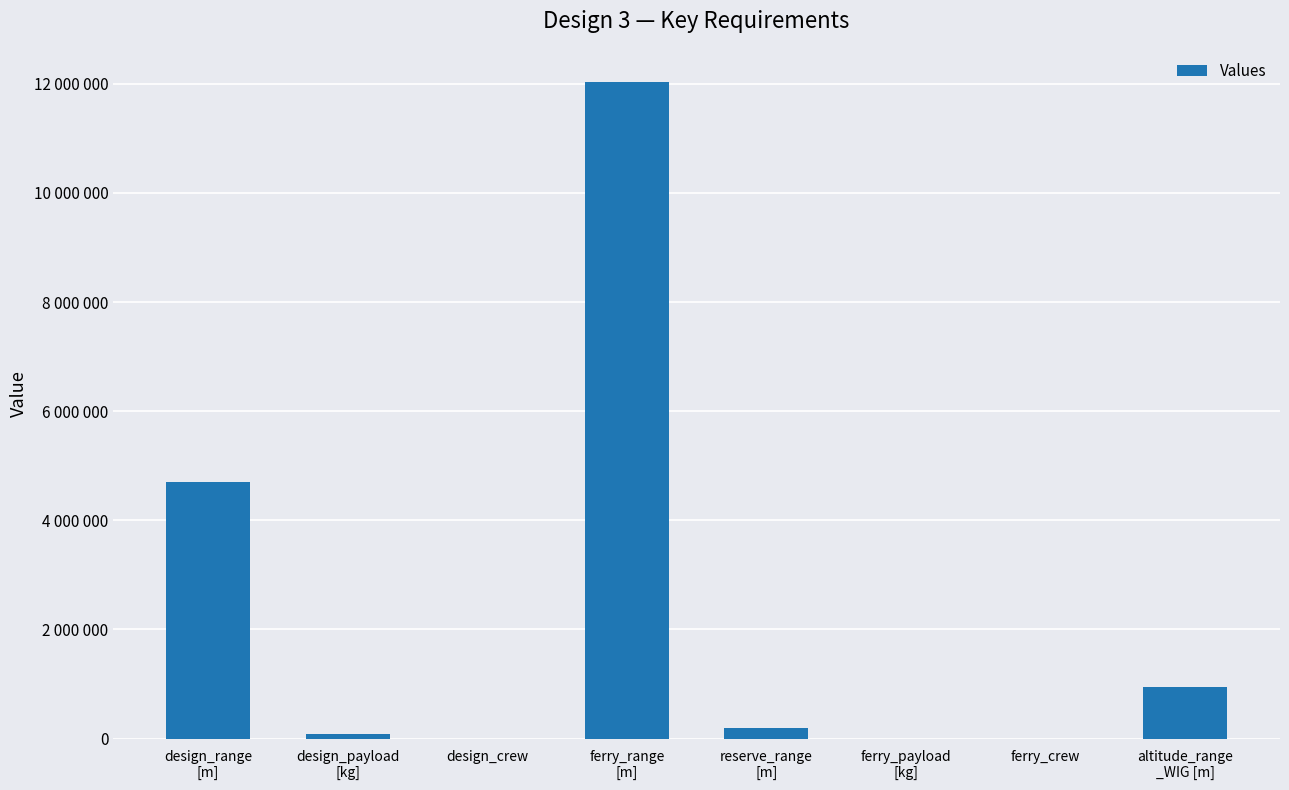

True or false: the data shows 232 at ferry_crew.

False